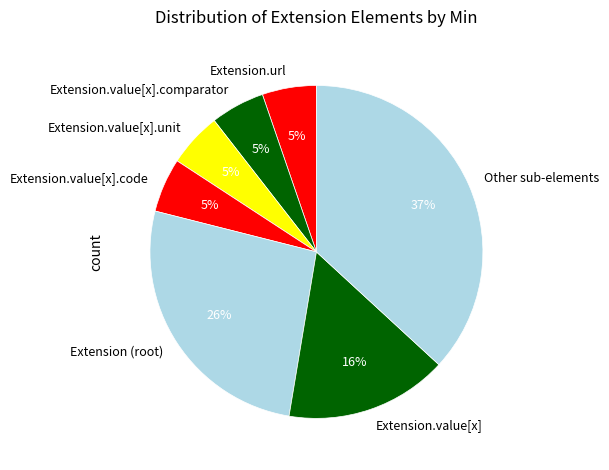

Does any single category account for the majority?

No